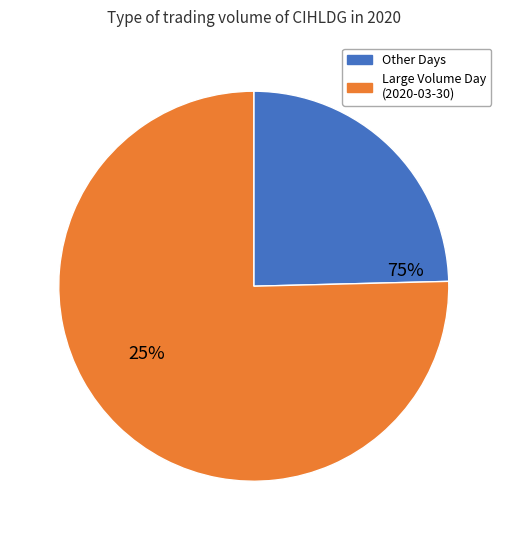

Is there a majority slice in this chart?

Yes